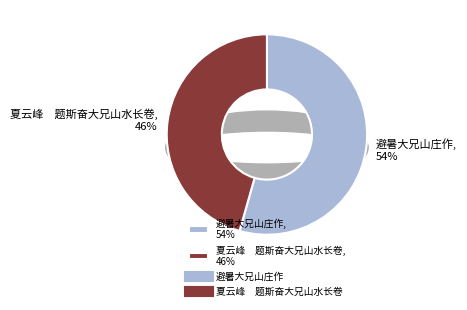

To the nearest percent, what is the combined percentage of 夏云峰　题斯奋大兄山水长卷 and 避暑大兄山庄作?

100%